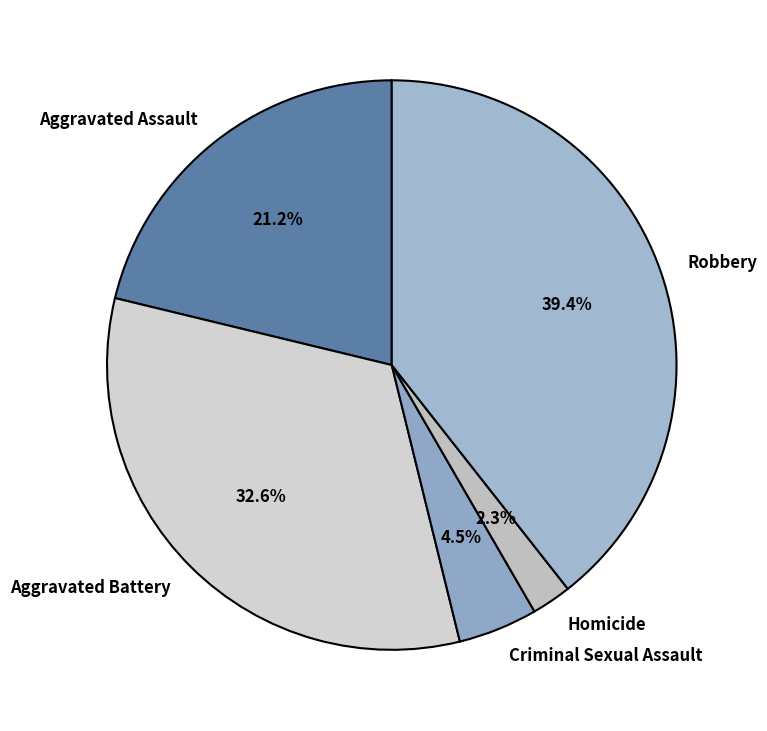

Is it true that Aggravated Battery is 33% of the pie?

True